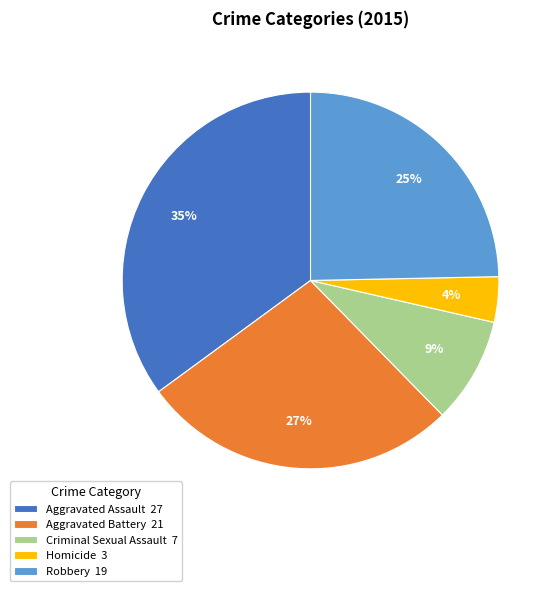

To the nearest percent, what is the difference between the largest and smallest slice percentages?

31%